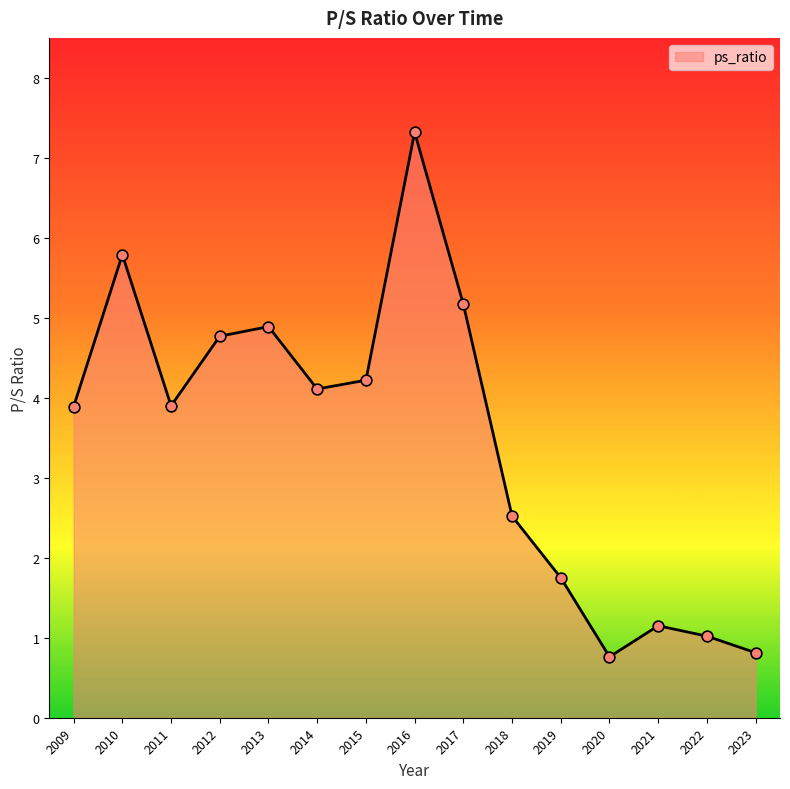

Between 2019 and 2021, which is larger?

2019